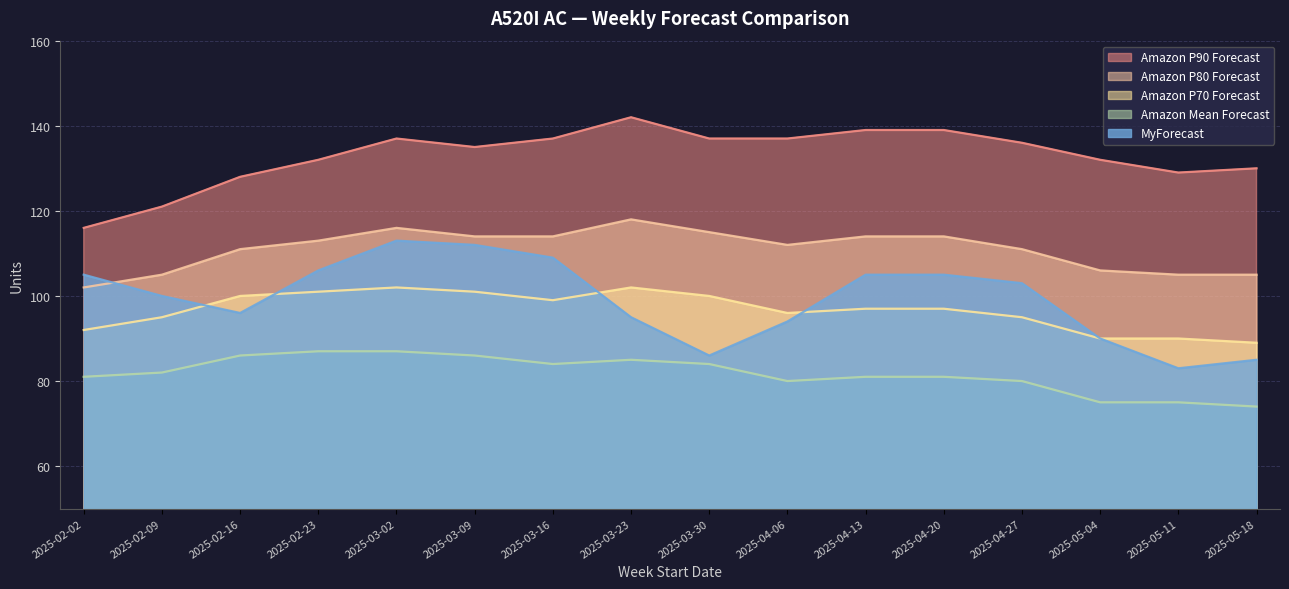

Reading left to right, list all the values displayed in this chart.

MyForecast: 105	100	96	106	113	112	109	95	86	94	105	105	103	90	83	85
Amazon P90 Forecast: 116	121	128	132	137	135	137	142	137	137	139	139	136	132	129	130
Amazon P80 Forecast: 102	105	111	113	116	114	114	118	115	112	114	114	111	106	105	105
Amazon P70 Forecast: 92	95	100	101	102	101	99	102	100	96	97	97	95	90	90	89
Amazon Mean Forecast: 81	82	86	87	87	86	84	85	84	80	81	81	80	75	75	74